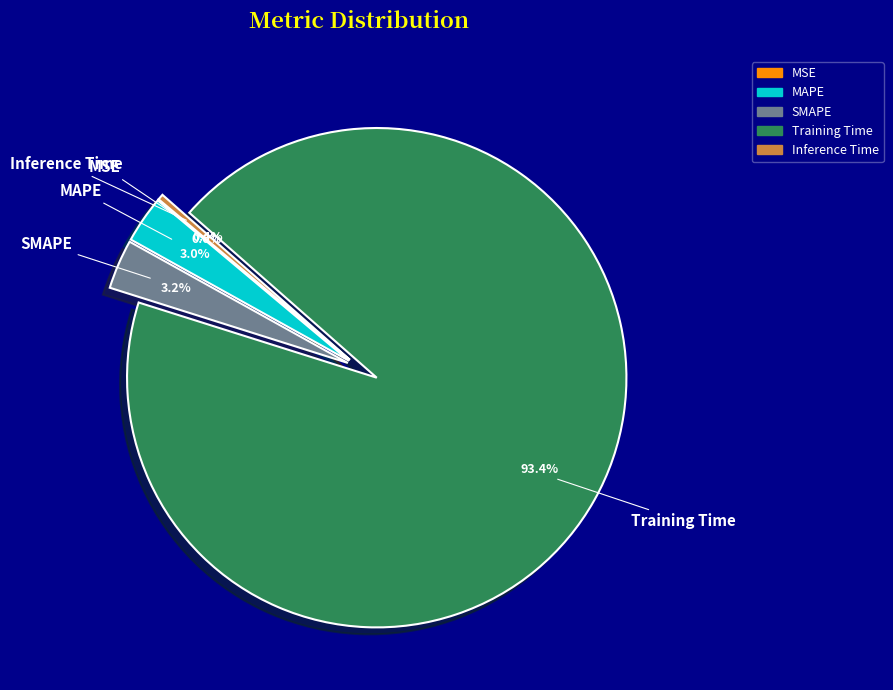

Does any single category account for the majority?

Yes